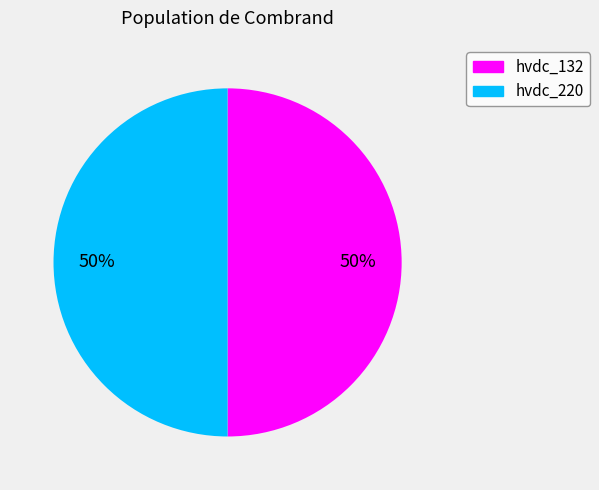

Count the number of slices in the pie.

2